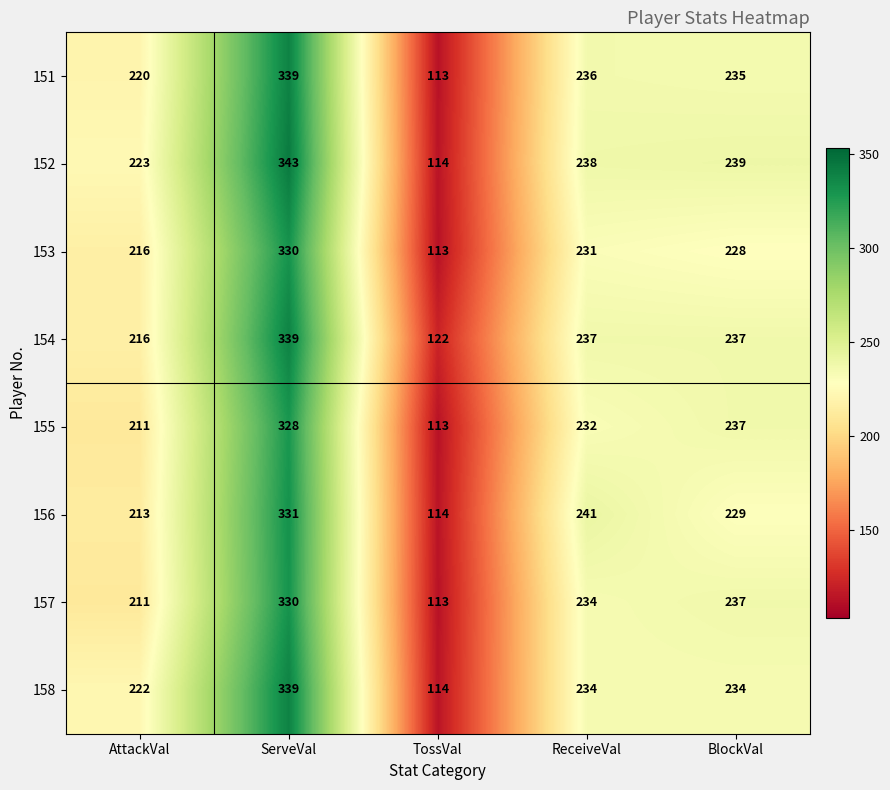

What is the total value across all series at TossVal?

916